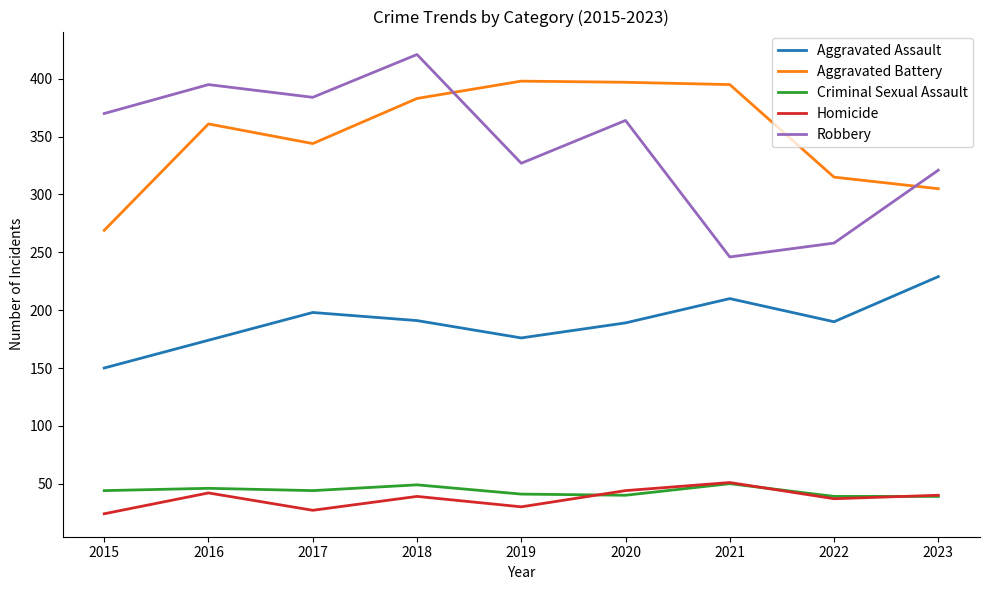

What value does the Robbery series have at 2021?

246